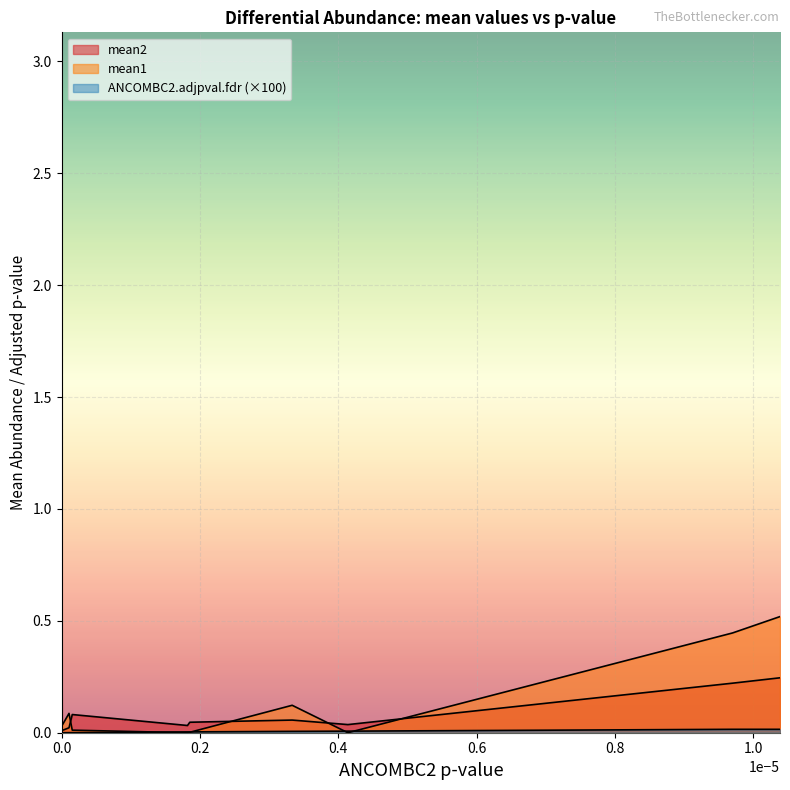

What are all the series names shown in the legend?

mean2, mean1, ANCOMBC2.adjpval.fdr